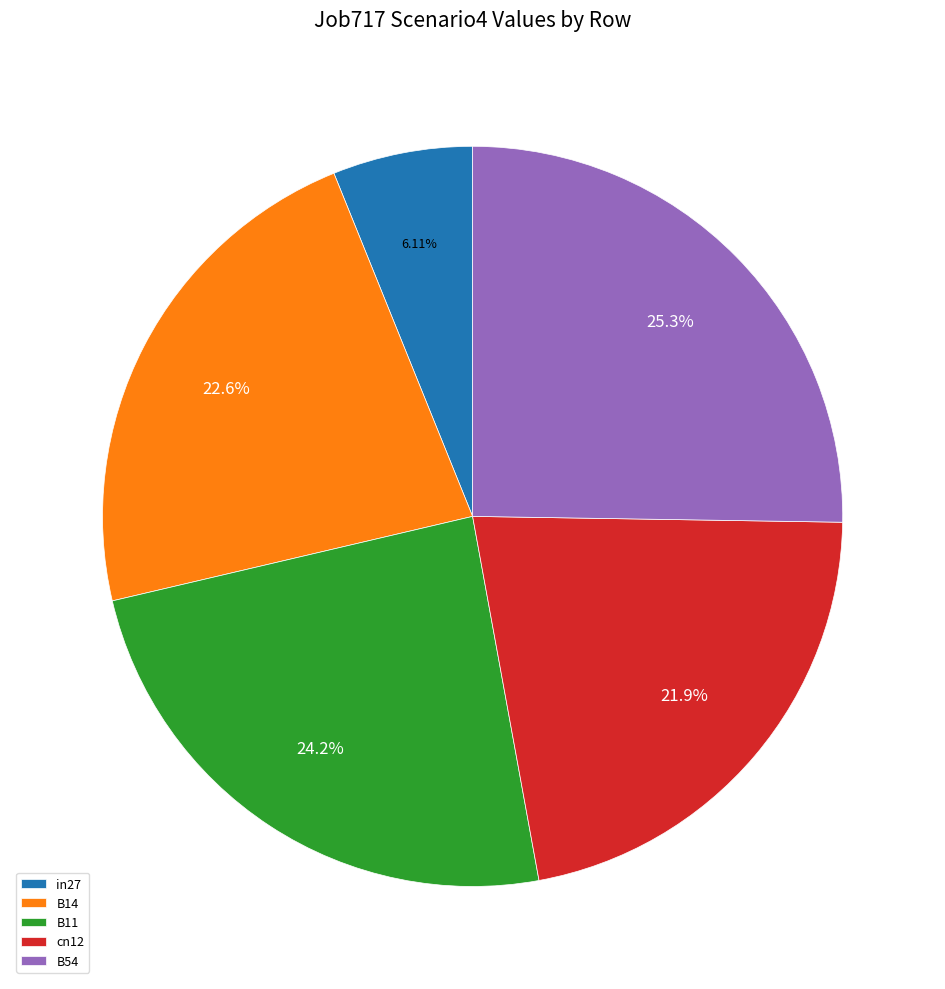

What percentage is NOT represented by B14?

77.4%